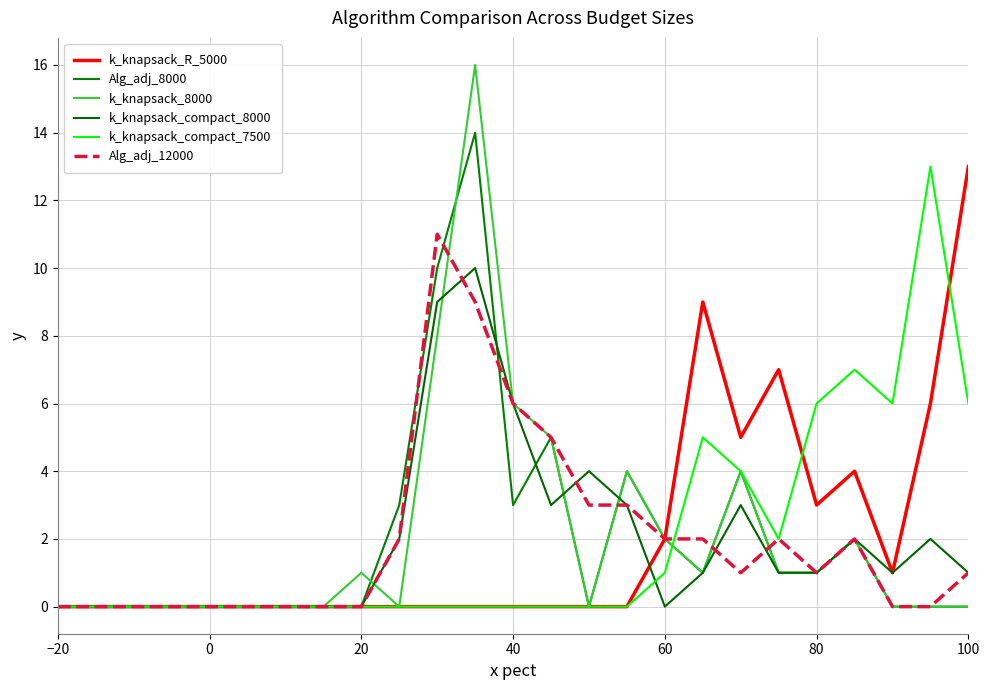

Rank the series by their maximum value, from lowest to highest.

k_knapsack_compact_8000, Alg_adj_12000, k_knapsack_R_5000, k_knapsack_compact_7500, Alg_adj_8000, k_knapsack_8000